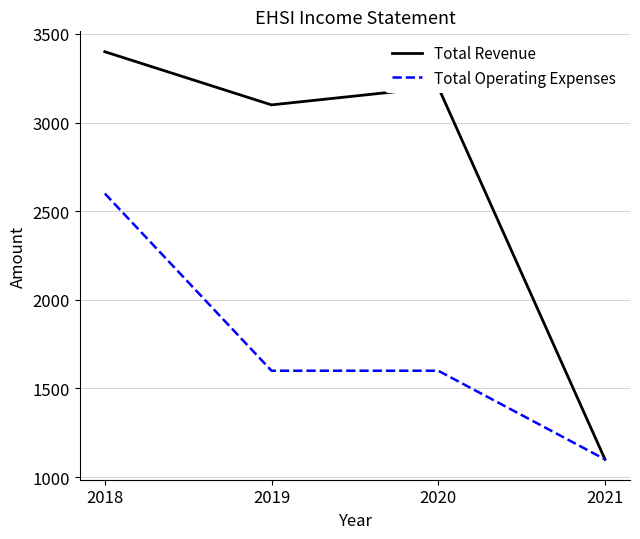

Rank the series at 2018 from lowest to highest value.

Total Operating Expenses, Total Revenue